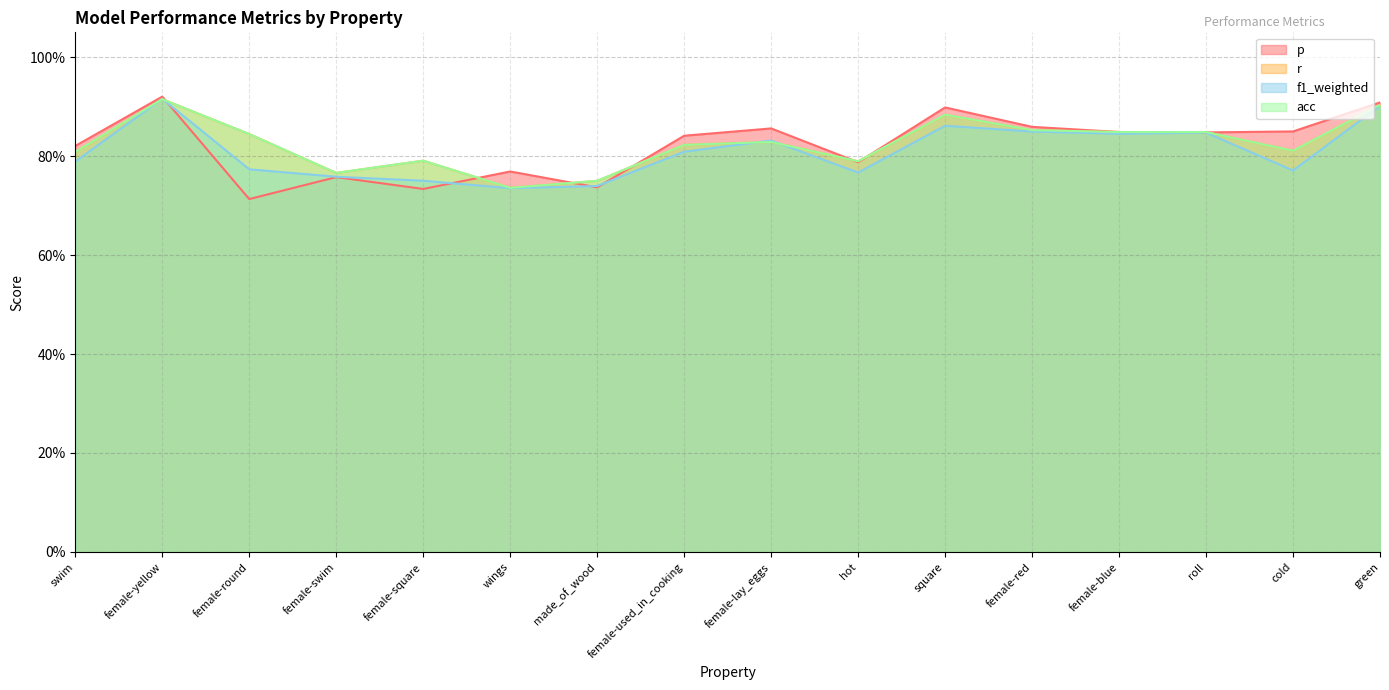

What value does the r series have at hot?

0.8